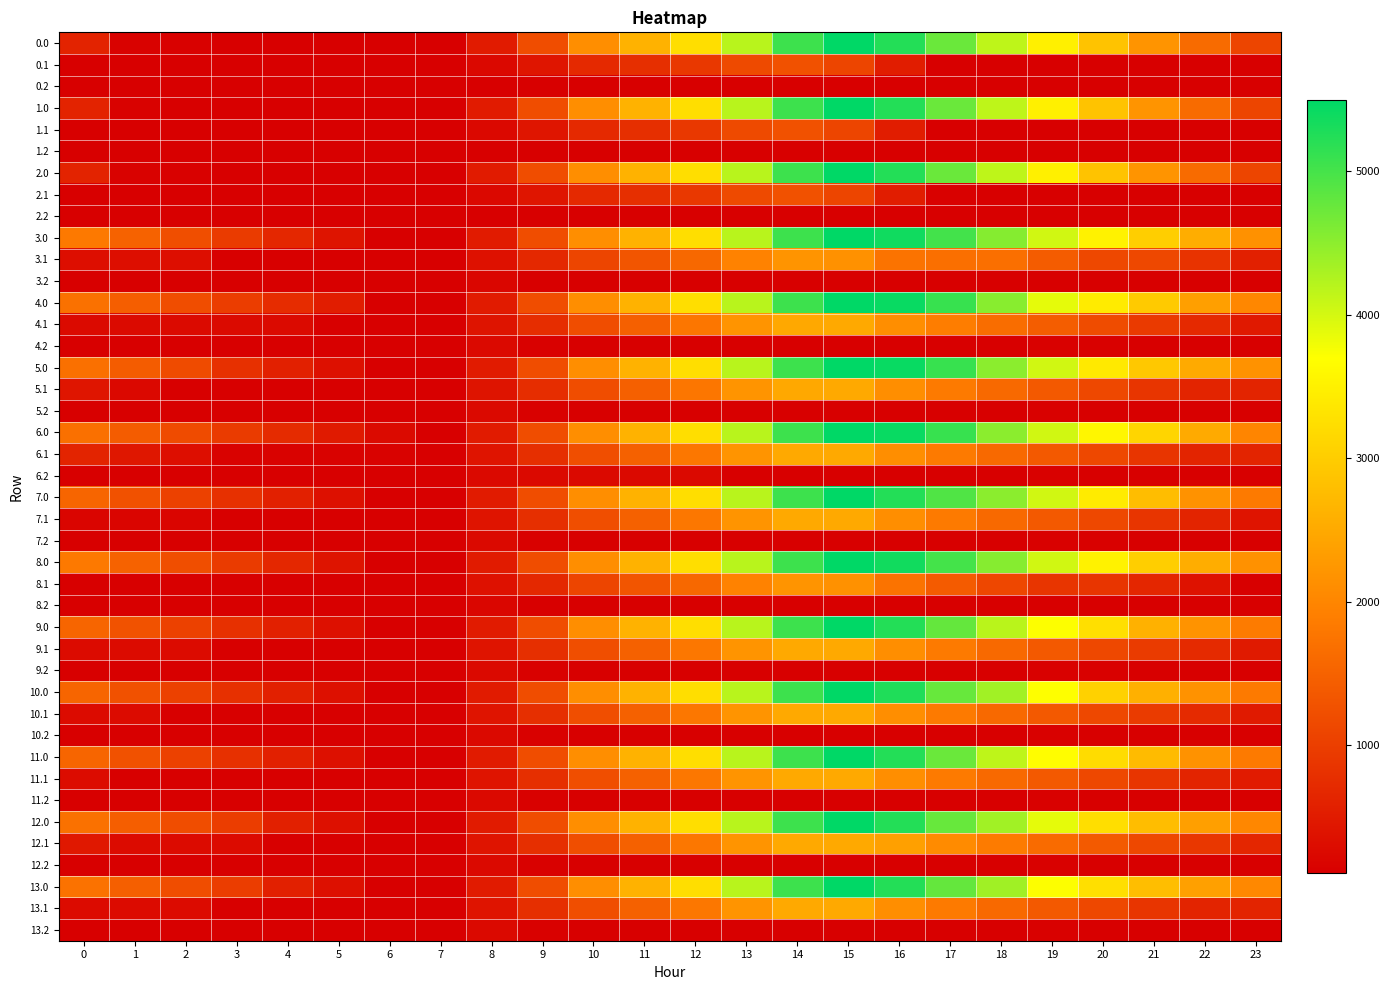

The value of 10.2 at 7 is 191.5. True or false?

False